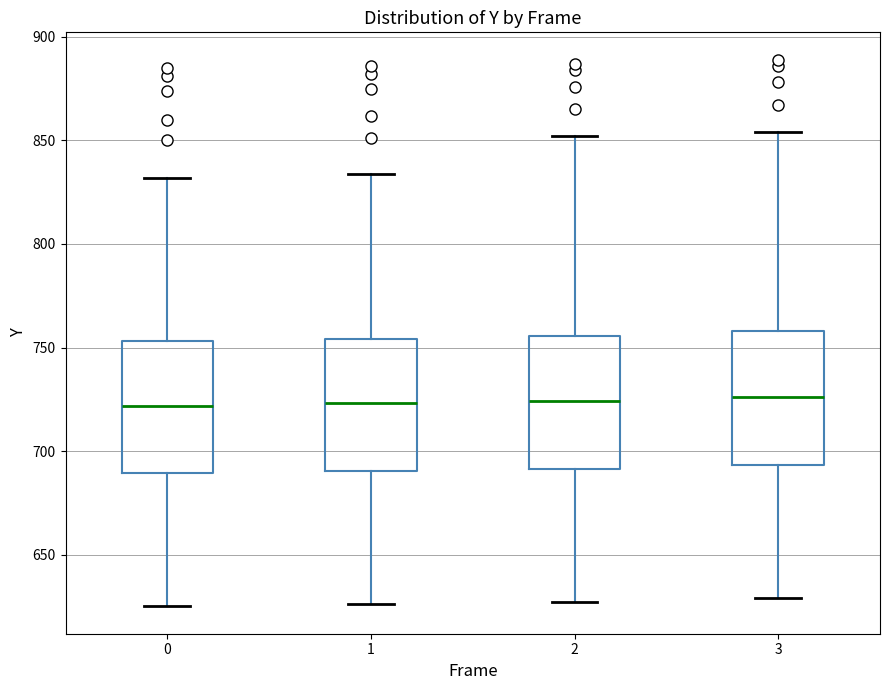

Reading left to right, read every box against the y-axis: the position of its median line, the range the box covers, and the ends of its whiskers. The values are not printed on the chart, so give them approximately, as read against the axis.

0: median 720, box 690 to 755, whiskers 625 to 830
1: median 725, box 690 to 755, whiskers 625 to 835
2: median 725, box 690 to 755, whiskers 625 to 850
3: median 725, box 695 to 760, whiskers 630 to 855